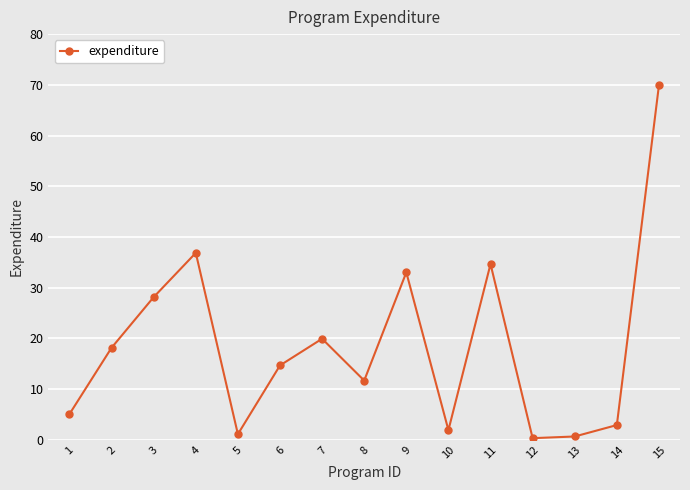

Where is the data nearest to the value 35?

11